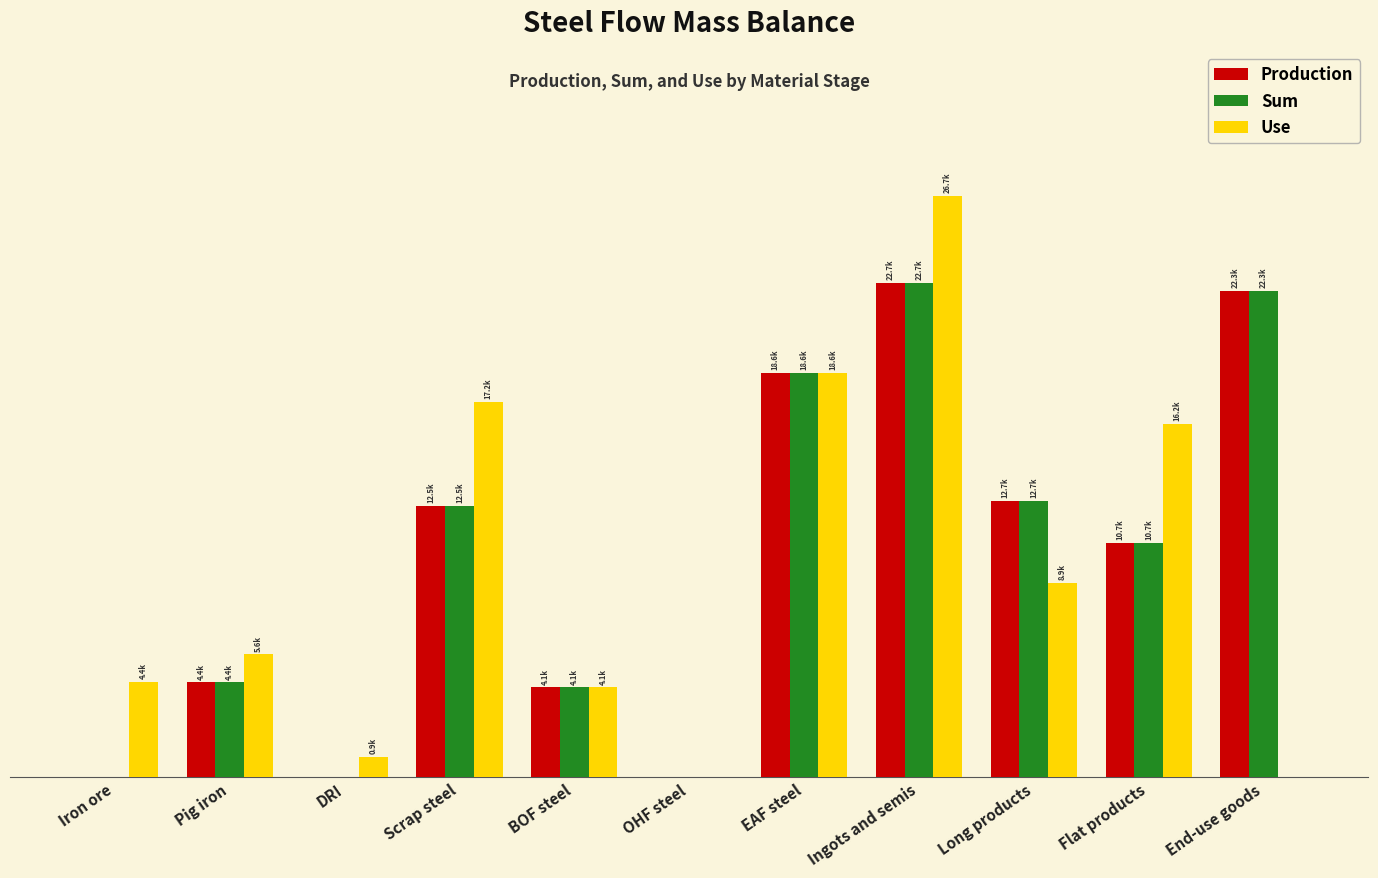

At which label is Production closest to 11343?

Flat products